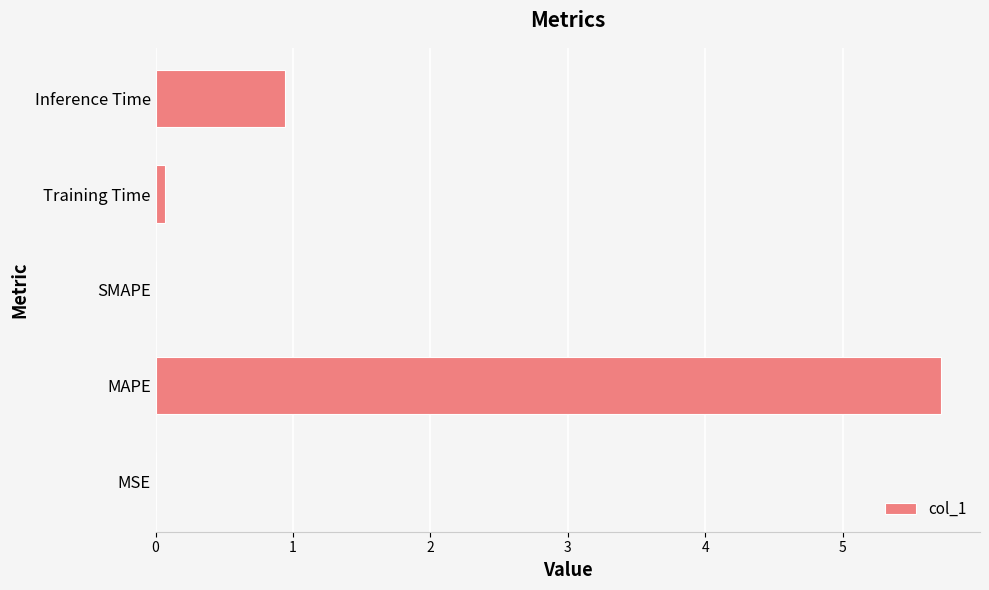

At which label is the value closest to 2?

Inference Time